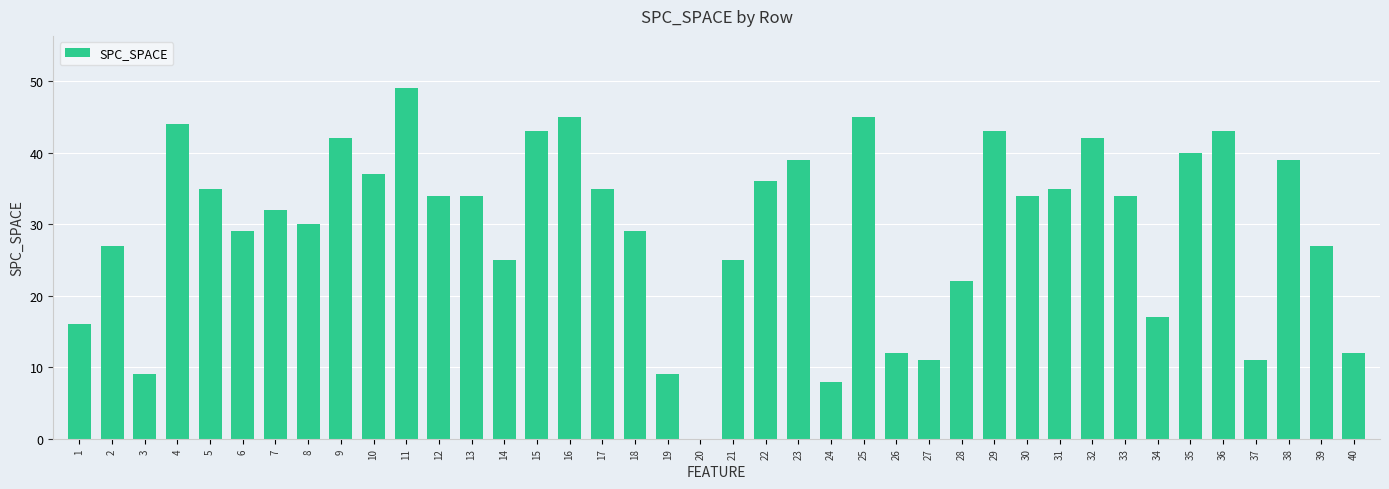

True or false: the data shows 34 at 14.

False